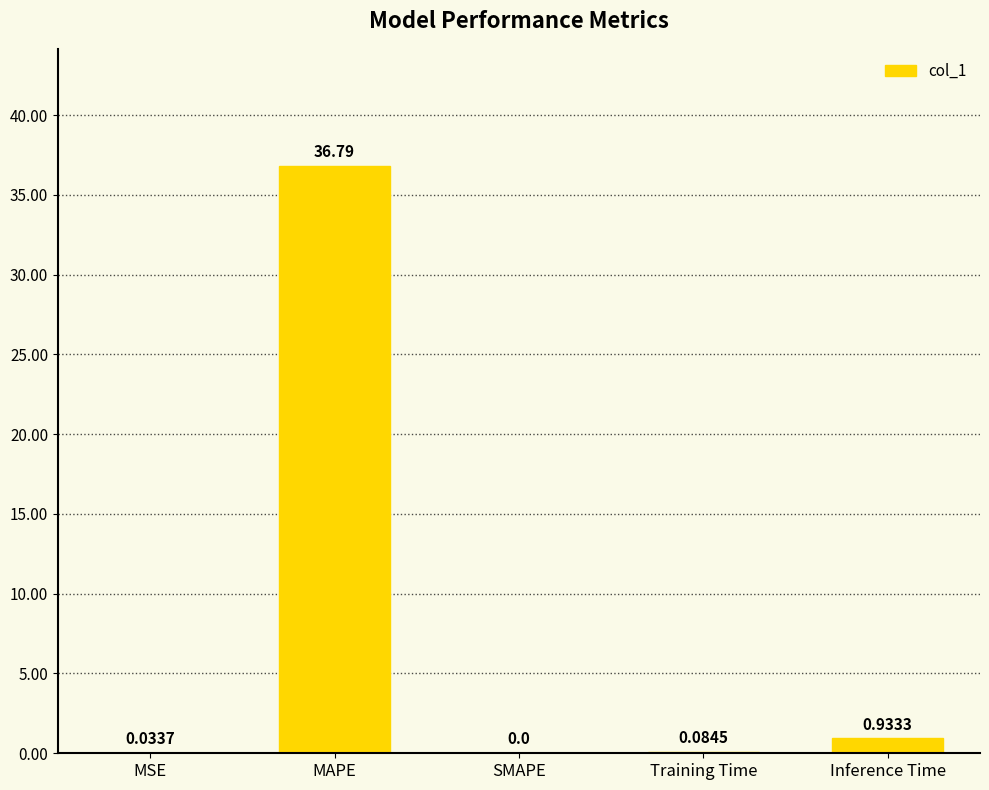

Between MSE and Training Time, which is larger?

Training Time